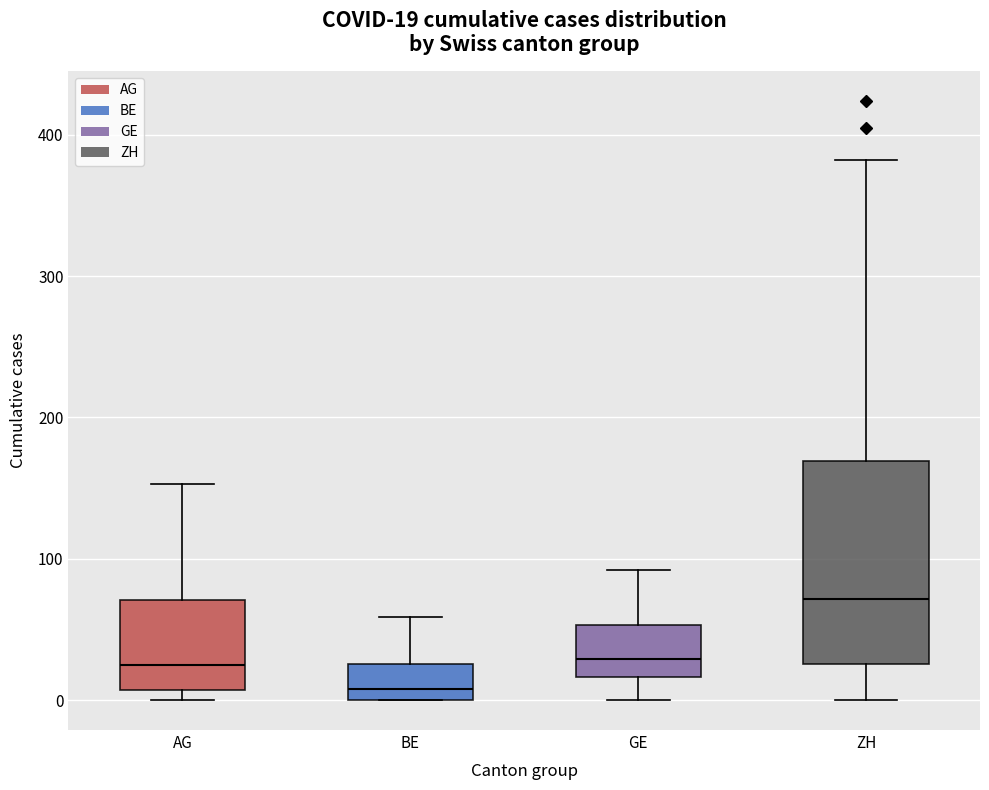

Which box has the highest median line?

ZH